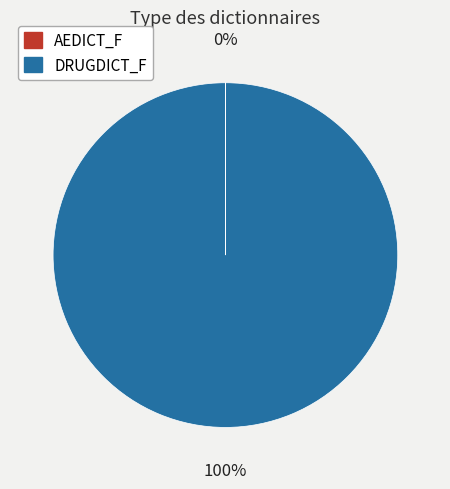

Is there any slice that represents more than half of the pie?

Yes